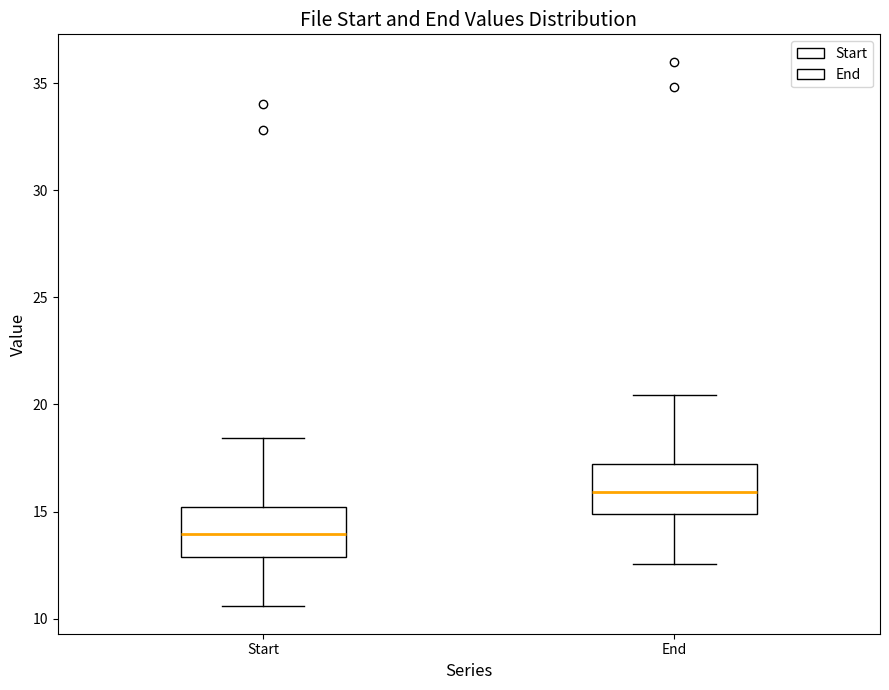

Reading left to right, read every box against the y-axis: the position of its median line, the range the box covers, and the ends of its whiskers. The values are not printed on the chart, so give them approximately, as read against the axis.

Start: median 14.0, box 13.0 to 15.0, whiskers 10.5 to 18.5
End: median 16.0, box 15.0 to 17.0, whiskers 12.5 to 20.5